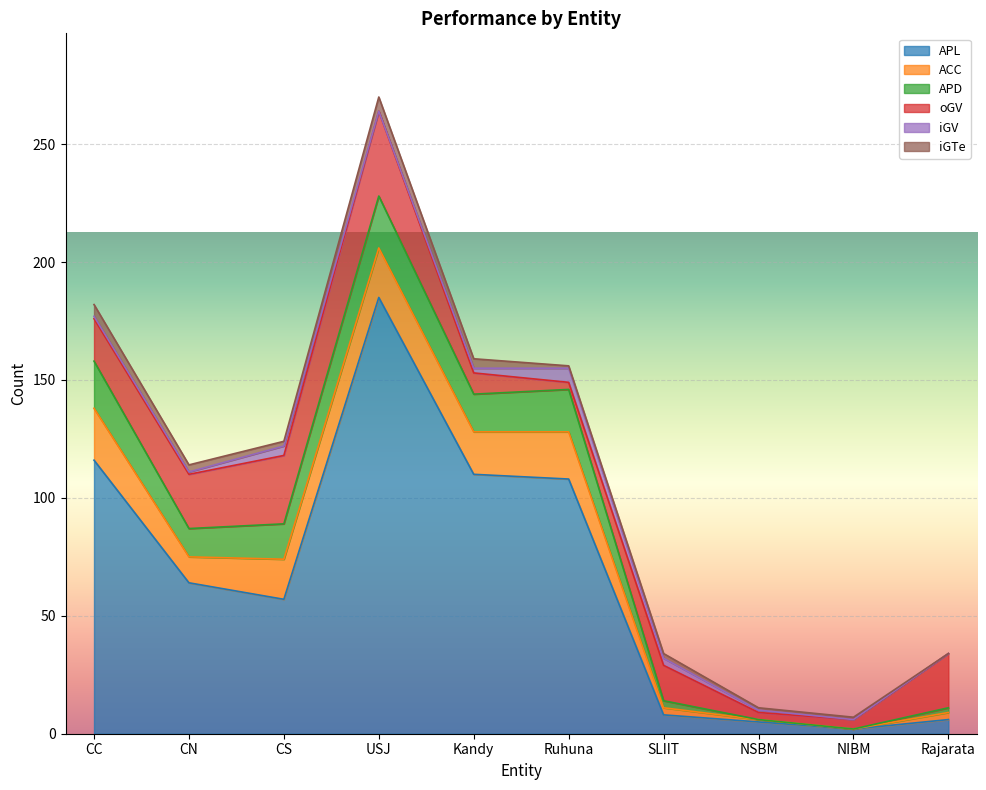

Reading left to right, list all the values displayed in this chart.

APL: 116	64	57	185	110	108	8	5	2	6
ACC: 22	11	17	21	18	20	3	1	0	3
APD: 20	12	15	22	16	18	3	0	0	2
oGV: 18	23	29	36	9	3	15	3	4	23
iGV: 1	1	4	0	2	6	3	1	0	0
iGTe: 5	3	2	6	4	1	2	1	1	0